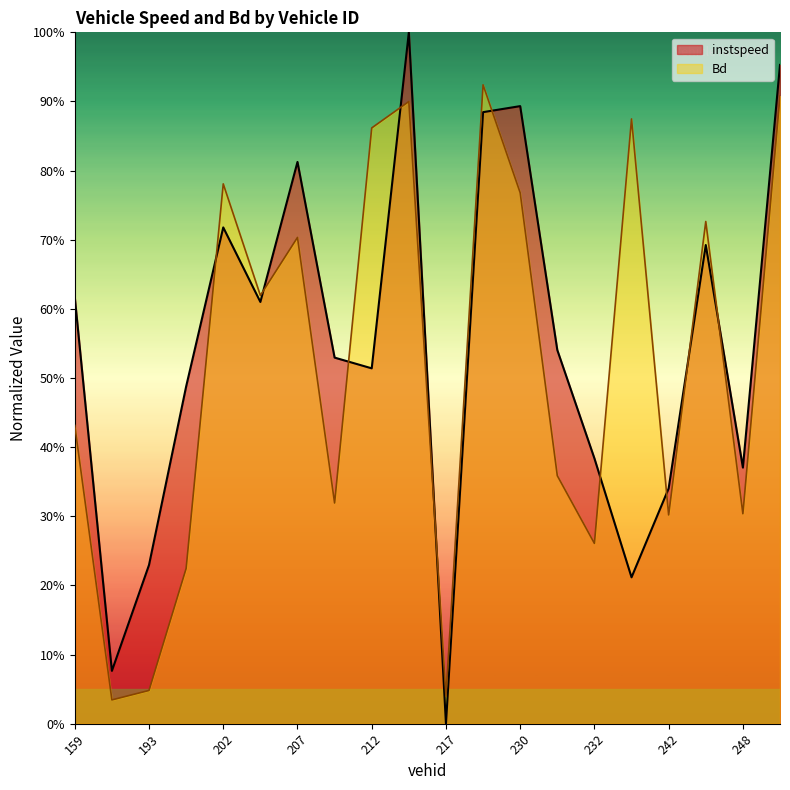

Rank the series at 159 from highest to lowest value.

instspeed, Bd